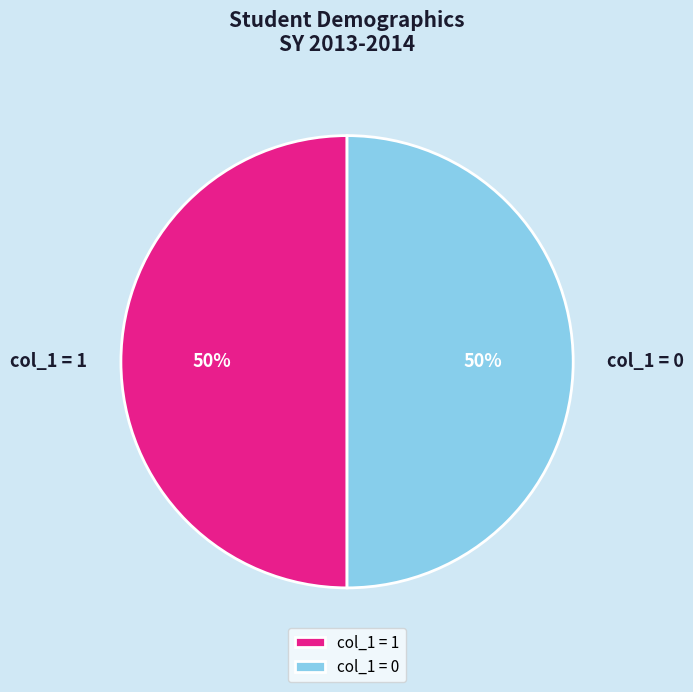

Is it true that col_1 = 0 is 43% of the pie?

False